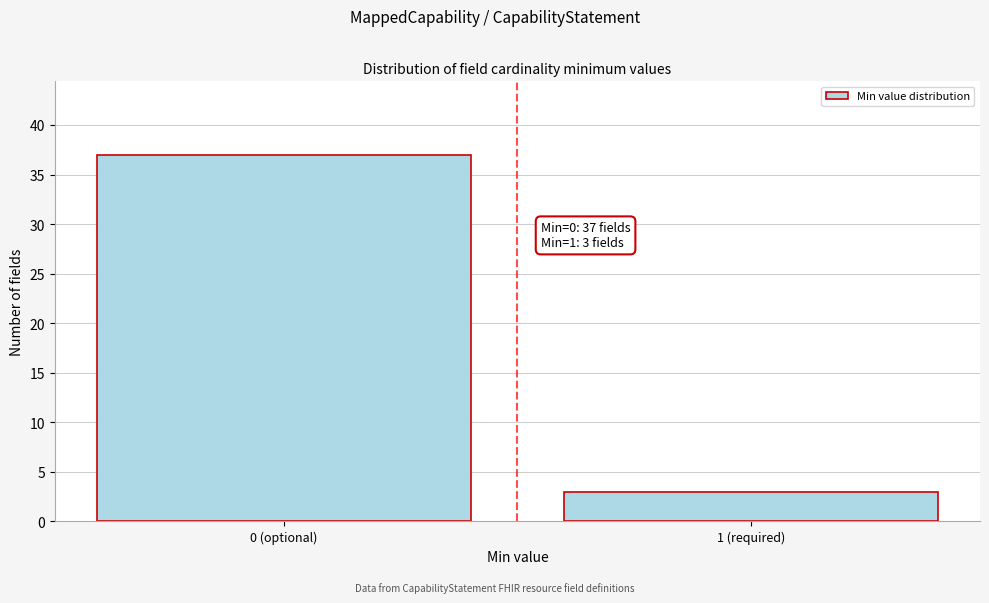

Reading right to left, extract all data points from this chart.

1 (required)=3	0 (optional)=37